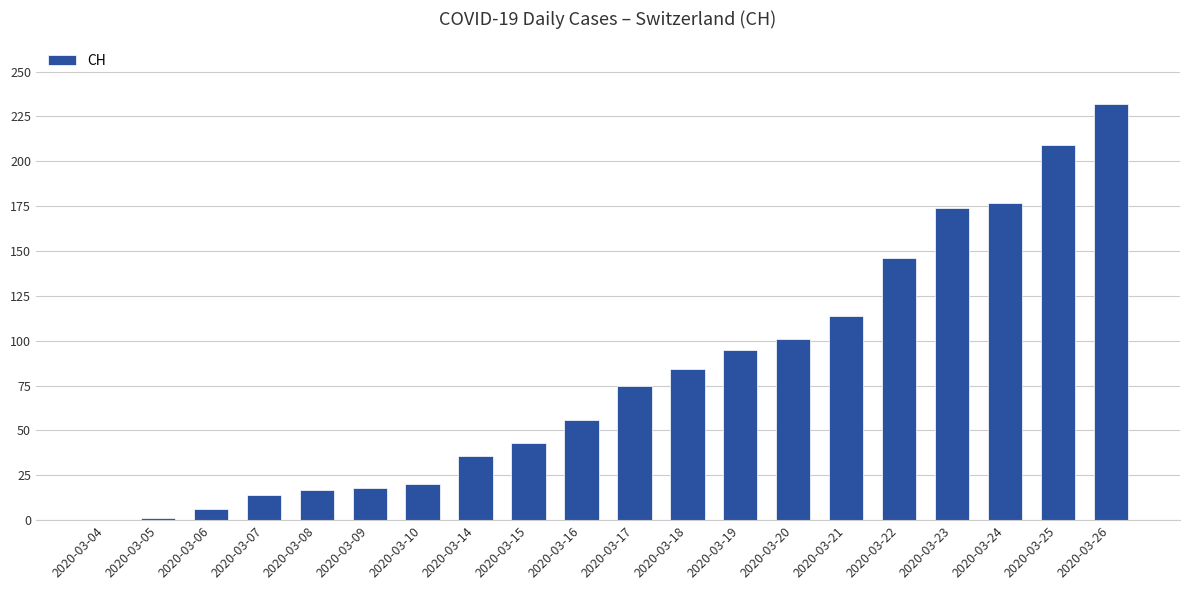

What is the greatest value displayed?

232